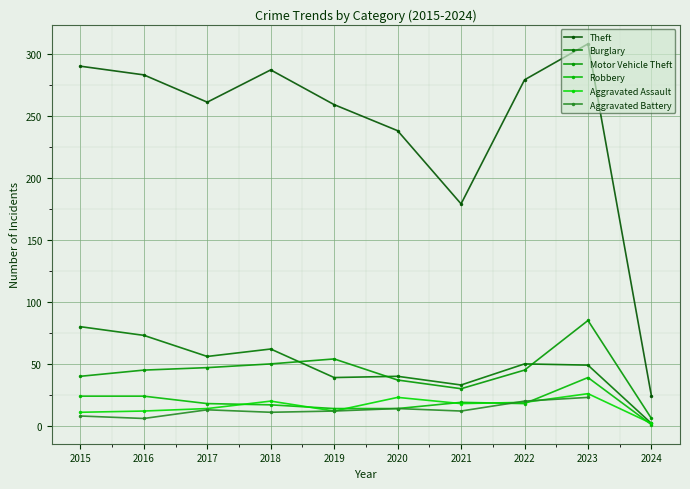

Does the chart display data point markers on the line(s)?

Yes